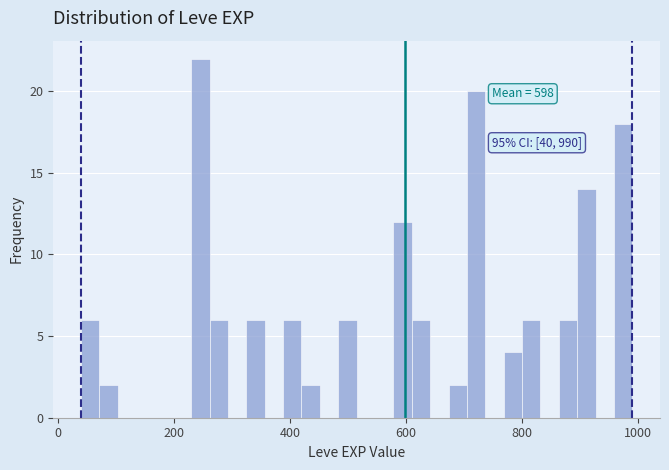

Read against the x-axis, roughly where is the centre of the tallest bar?

240